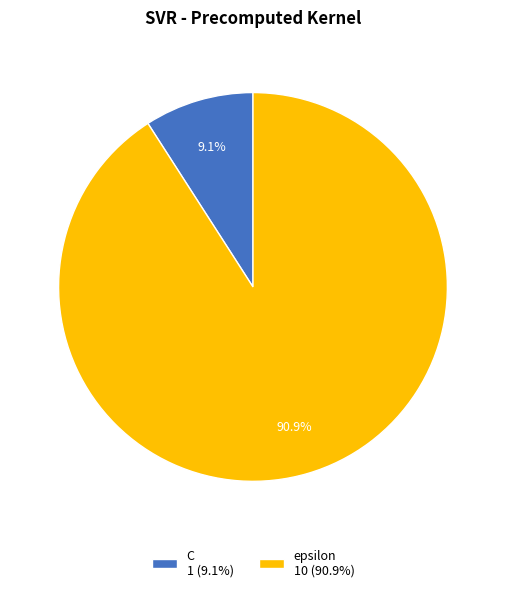

To the nearest percent, what is the difference between the largest and smallest slice percentages?

82%